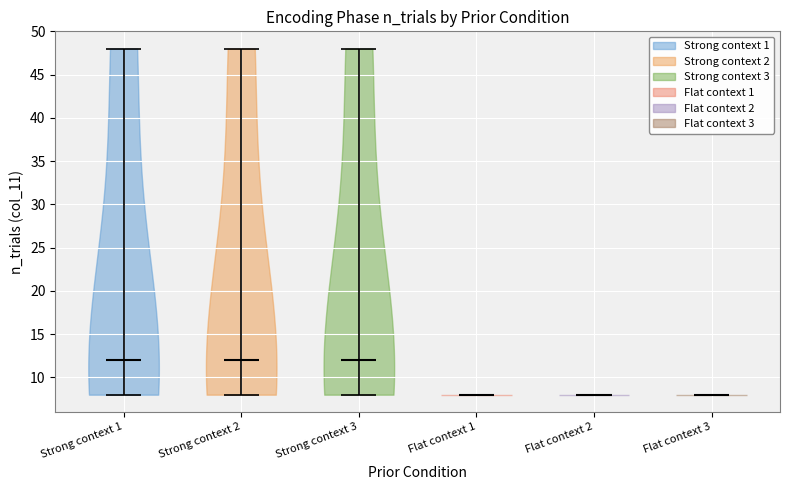

What is the lowest point the violin for Flat context 3 reaches on the y-axis? The values are not printed on the chart, so give them approximately, as read against the axis.

8